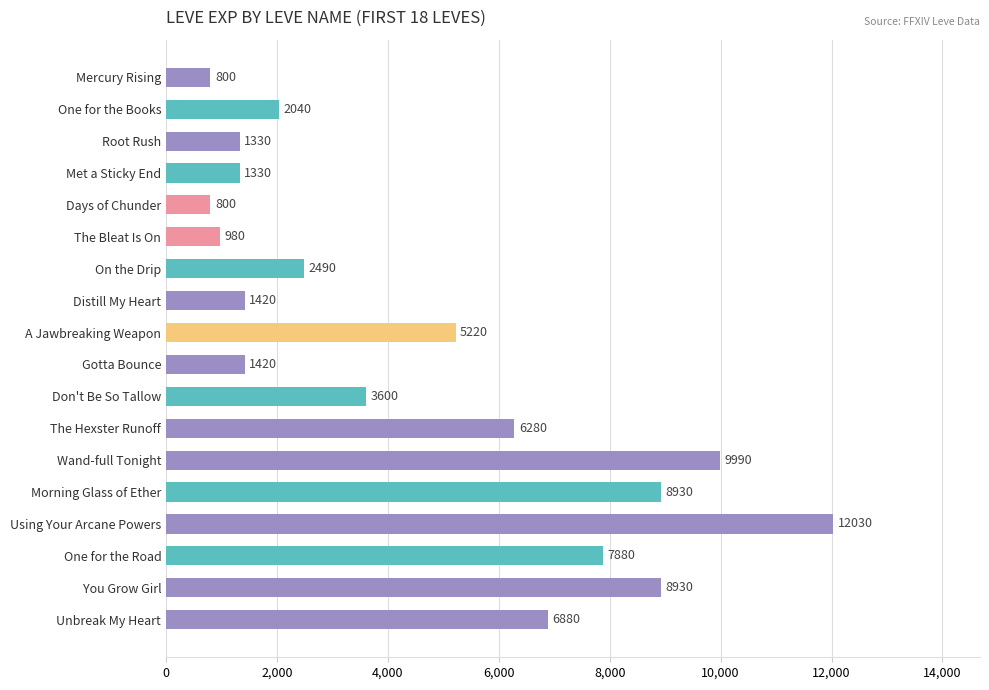

Where is the data nearest to the value 6415?

The Hexster Runoff